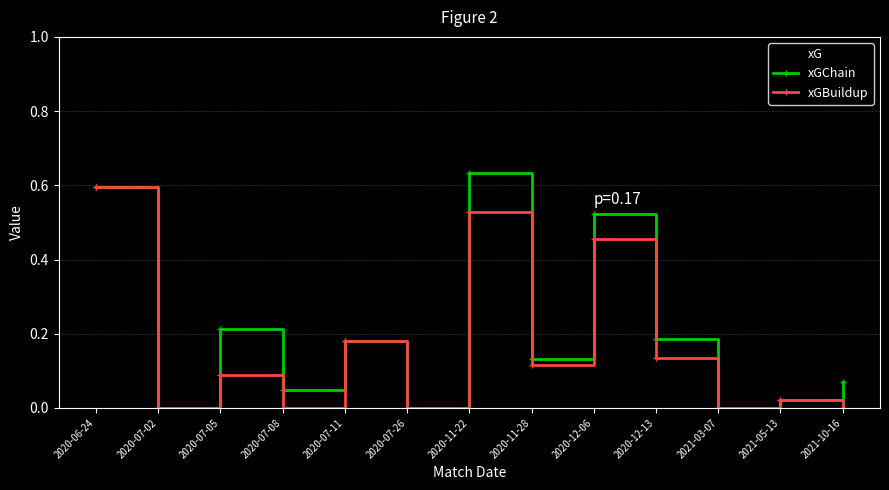

In xG, how many points are higher than both neighbors (excluding endpoints)?

2